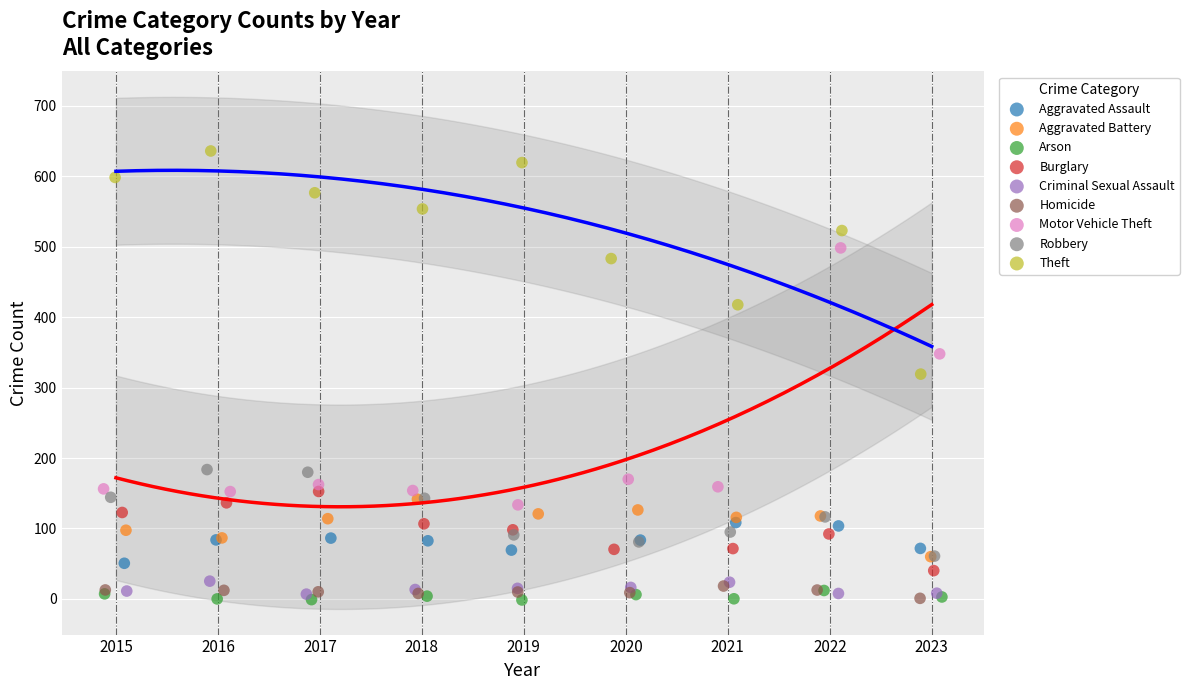

Which series has the widest spread of Y values?

Motor Vehicle Theft